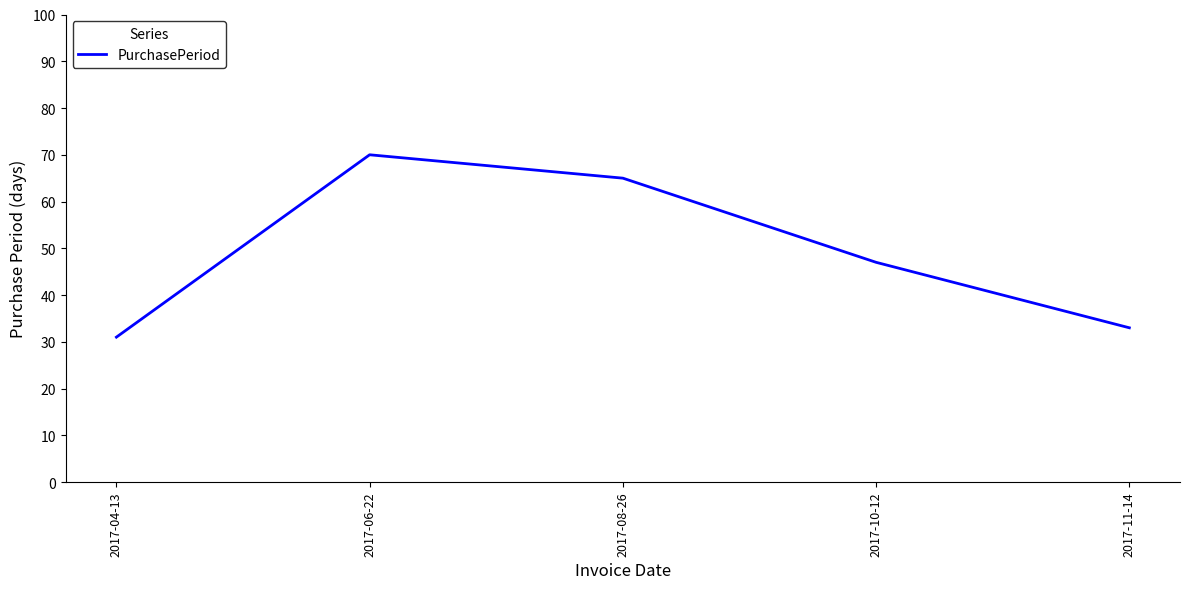

Rank the categories by value from highest to lowest.

2017-06-22, 2017-08-26, 2017-10-12, 2017-11-14, 2017-04-13